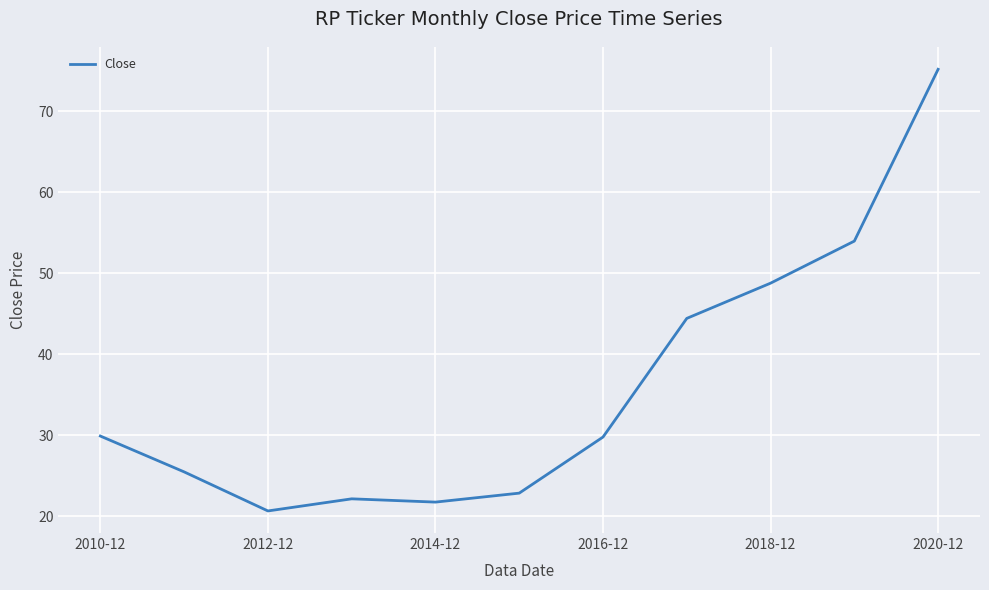

What is the minimum value shown in the chart?

20.7